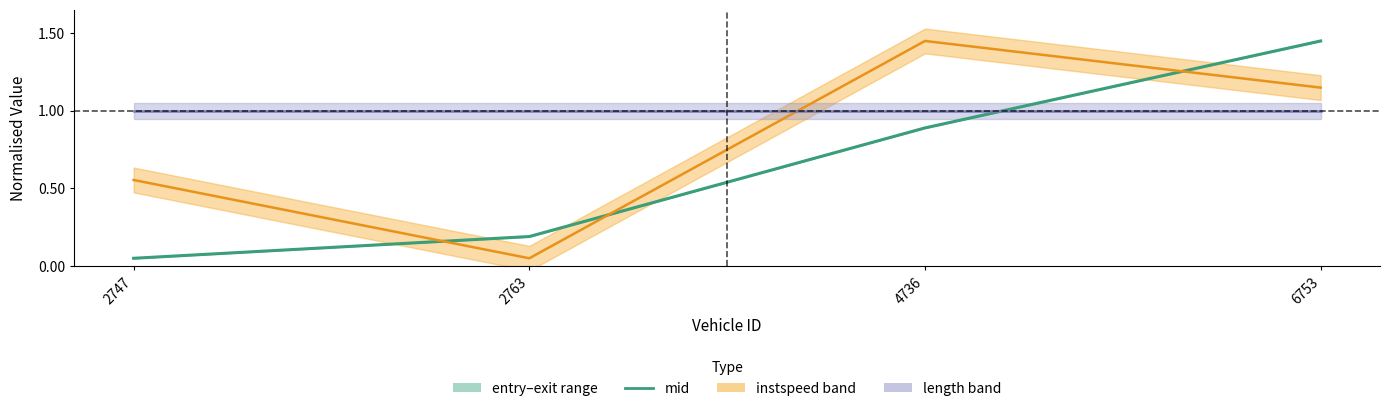

What is the sum of the length values at 4736 and 2763?

2.0